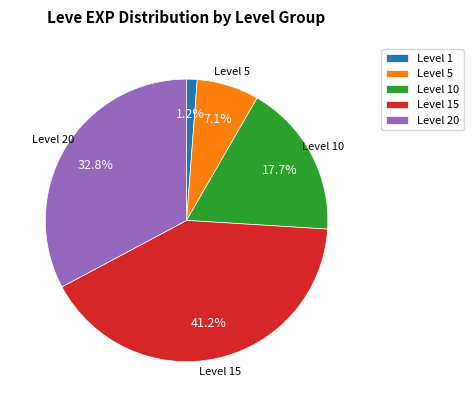

What is the smallest slice in the pie chart?

Level 1